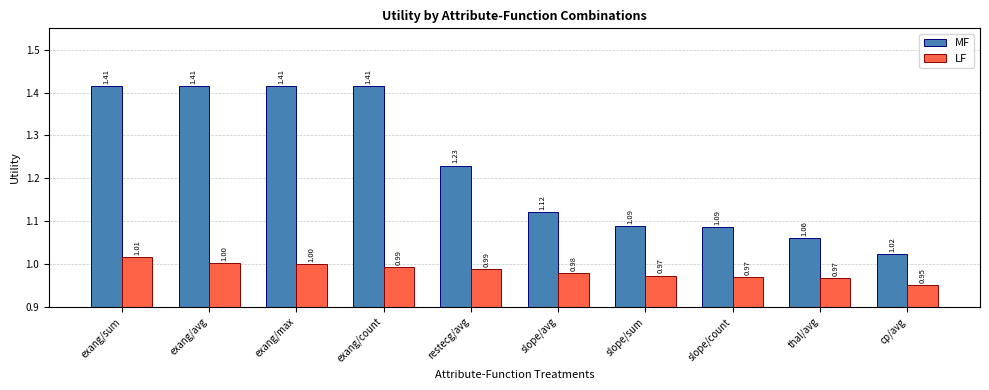

Is the value of LF at slope/count greater than the value of MF at exang/max?

No